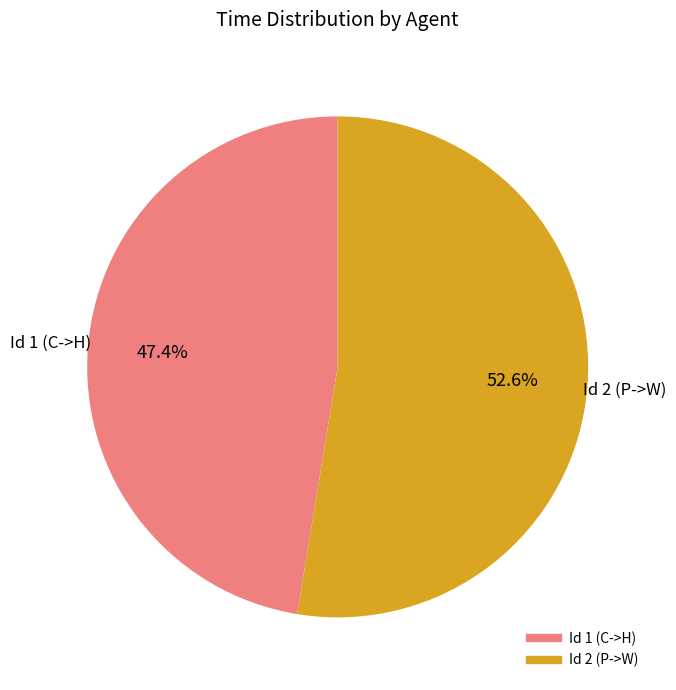

How many slices are in this pie chart?

2